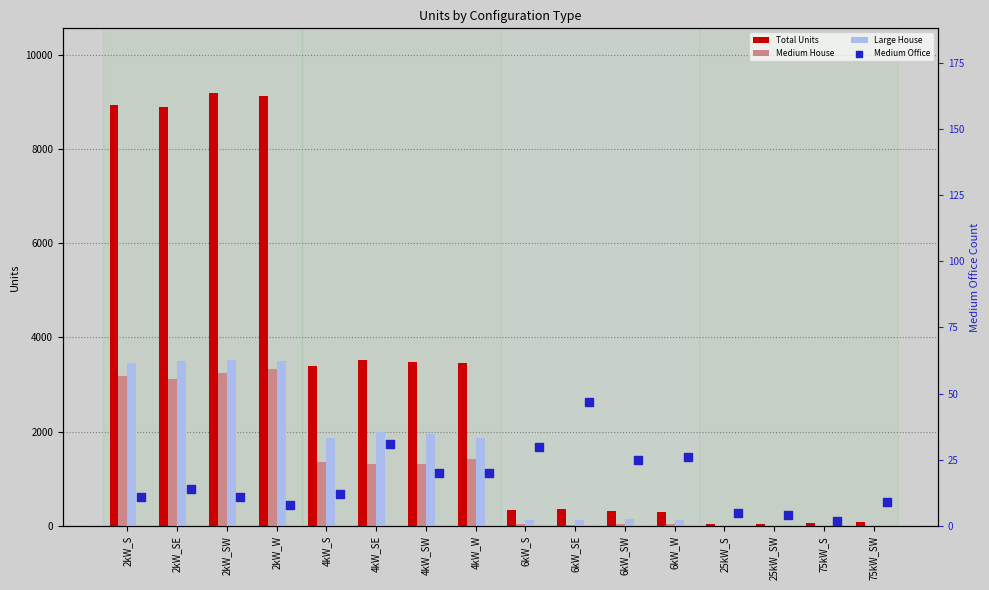

Which series contains the highest Y value?

Total Units